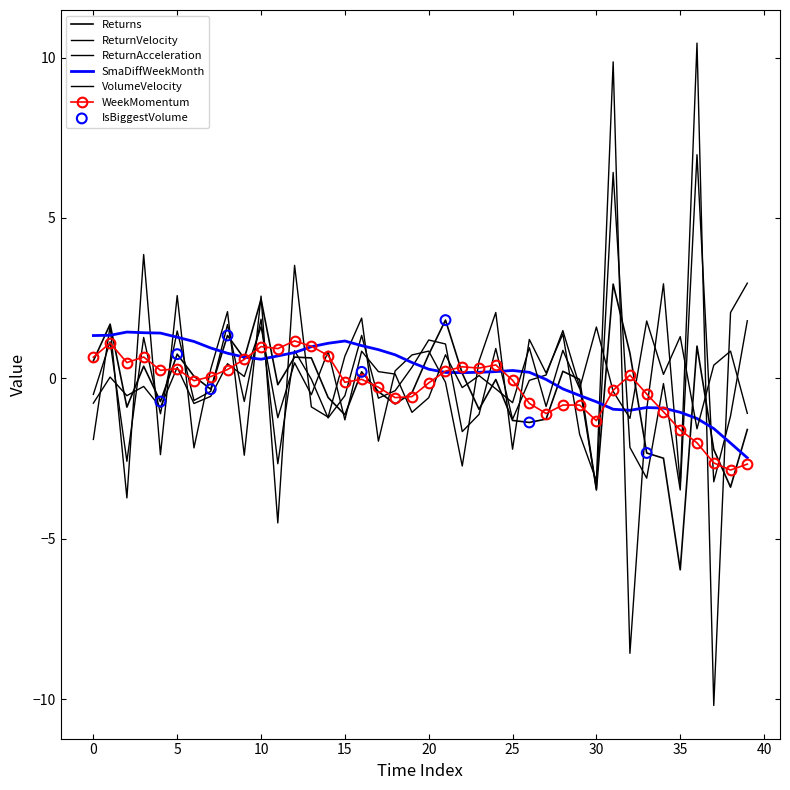

Which series has the largest total across all categories?

SmaDiffWeekMonth